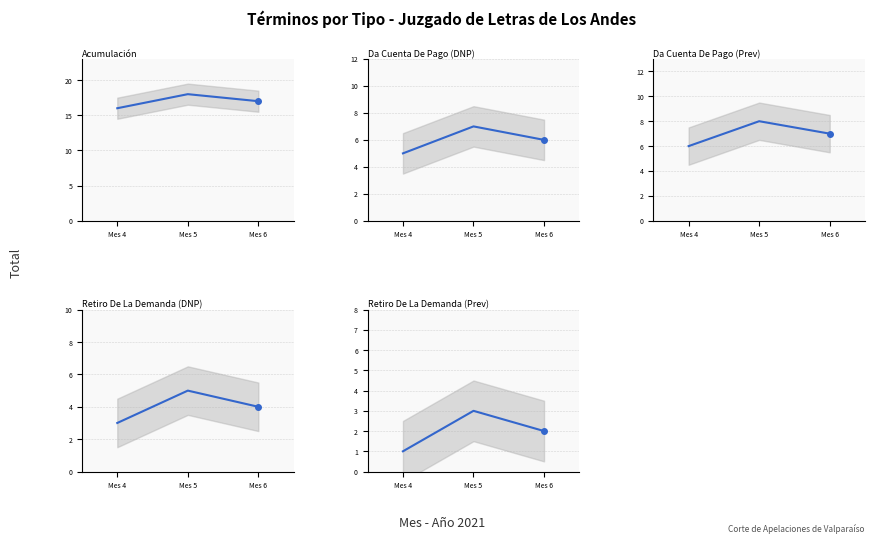

Reading left to right, extract all data points from this chart.

Acumulación: Mes 4=16	Mes 5=18	Mes 6=17
Da Cuenta De Pago (DNP): Mes 4=5	Mes 5=7	Mes 6=6
Da Cuenta De Pago (Prev): Mes 4=6	Mes 5=8	Mes 6=7
Retiro De La Demanda (DNP): Mes 4=3	Mes 5=5	Mes 6=4
Retiro De La Demanda (Prev): Mes 4=1	Mes 5=3	Mes 6=2